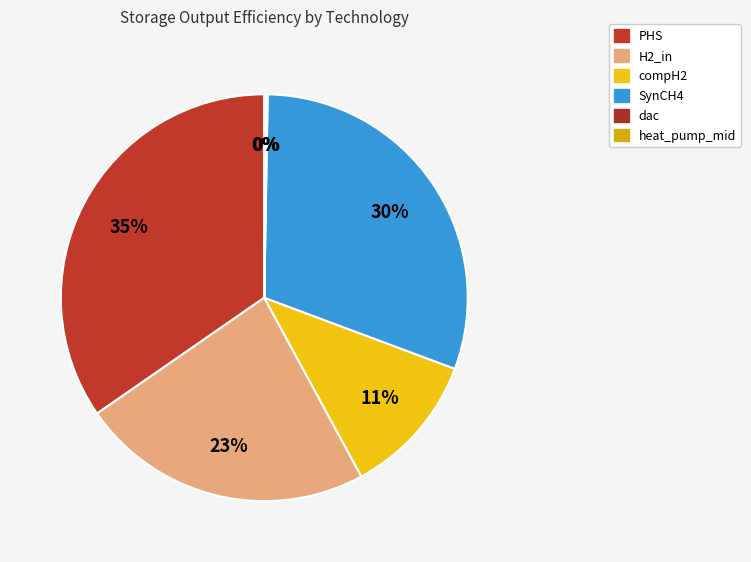

To the nearest percent, what is the combined percentage of dac and PHS?

35%